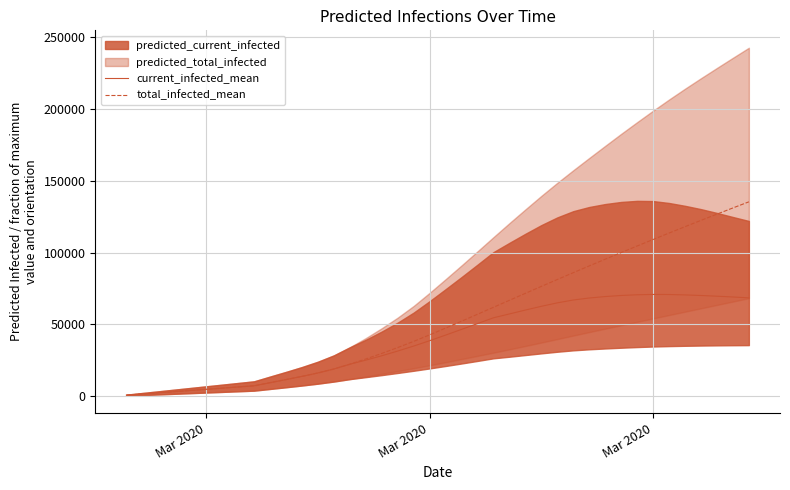

True or false: current_infected_mean and total_infected_mean cross at least once.

False